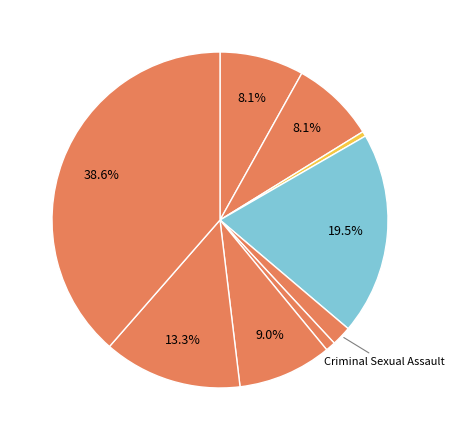

To the nearest percent, what is the average slice percentage?

11%